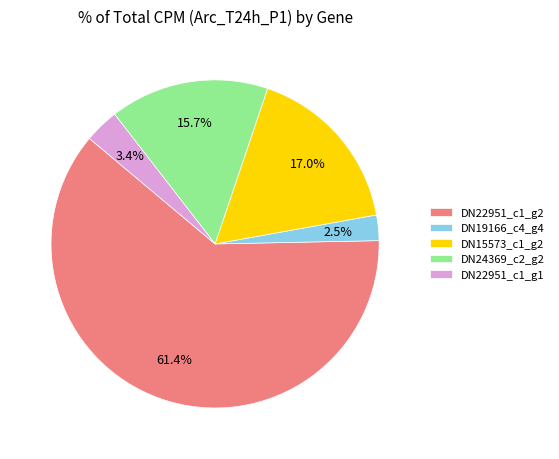

Is the sum of DN15573_c1_g2 and DN22951_c1_g2 greater than half?

Yes